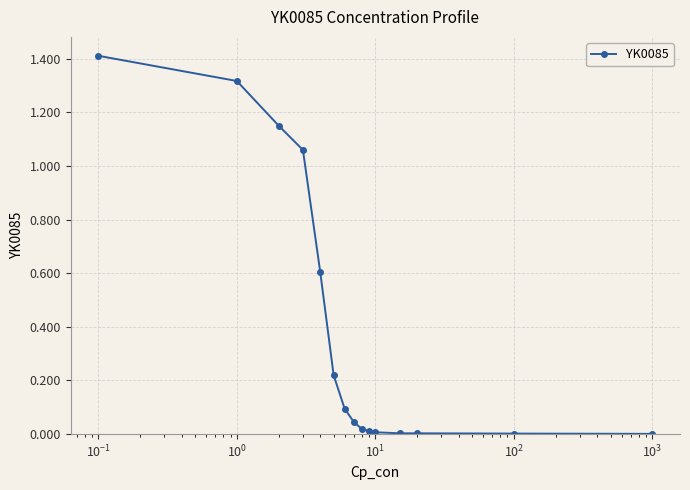

What is the sum of all values?

6.0